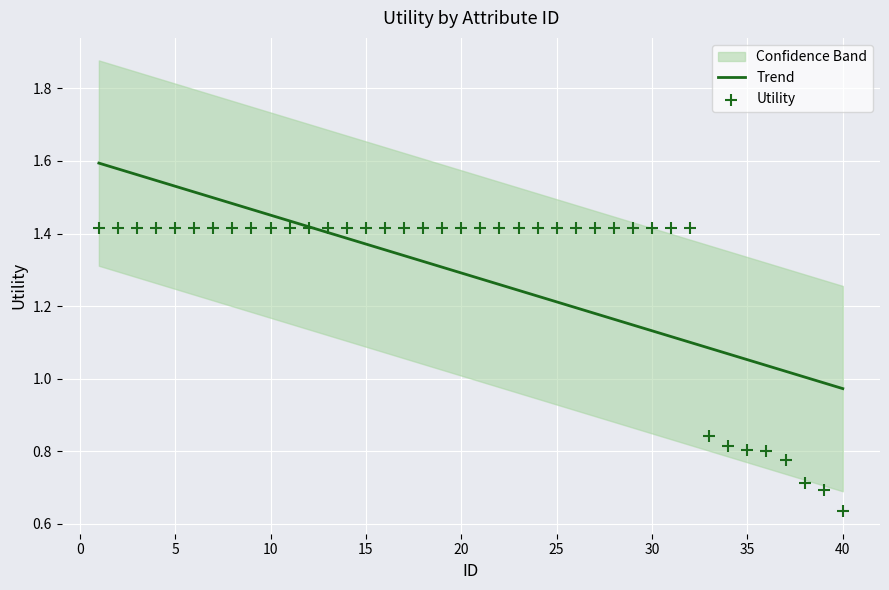

Which series contains the lowest Y value?

Utility